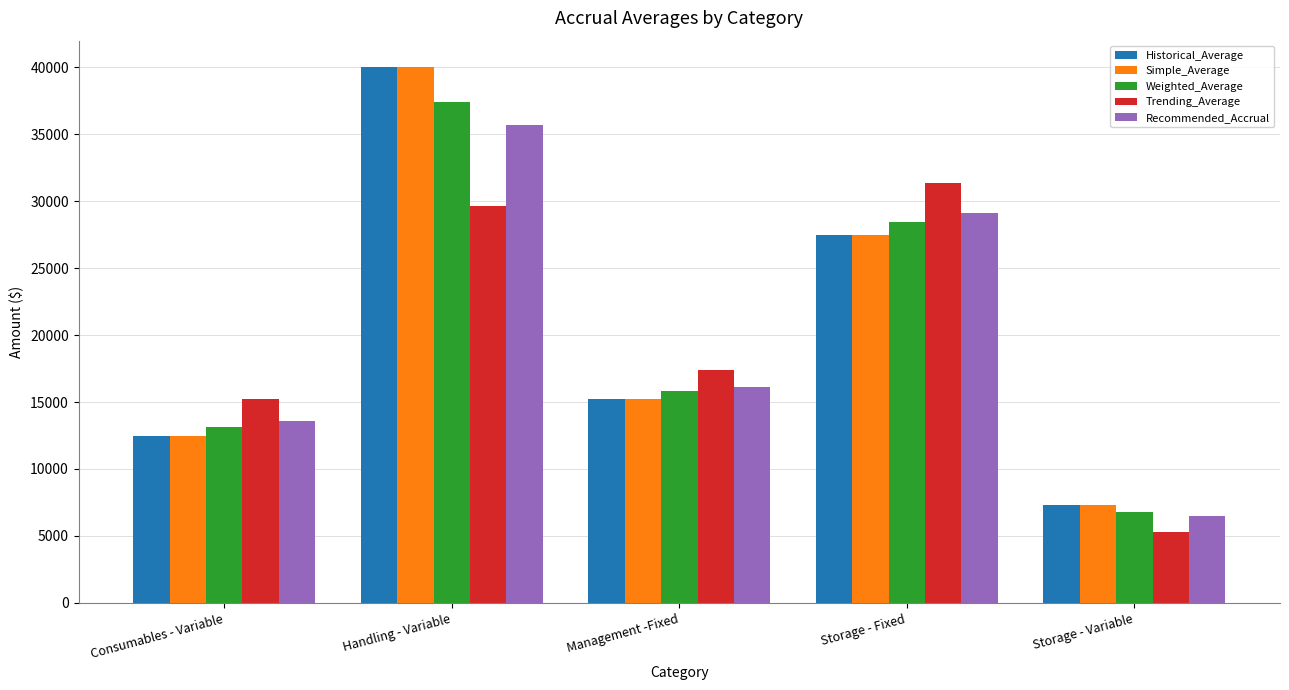

List the labels in order of Recommended_Accrual value, smallest first.

Storage - Variable, Consumables - Variable, Management -Fixed, Storage - Fixed, Handling - Variable